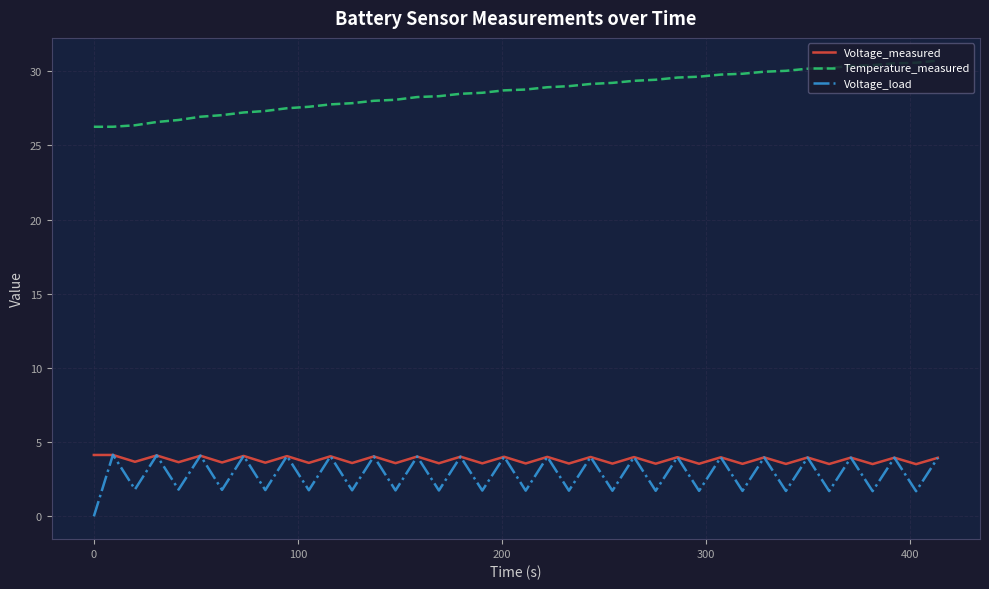

What is the difference between the maximum and minimum values in the Voltage_load series?

4.2